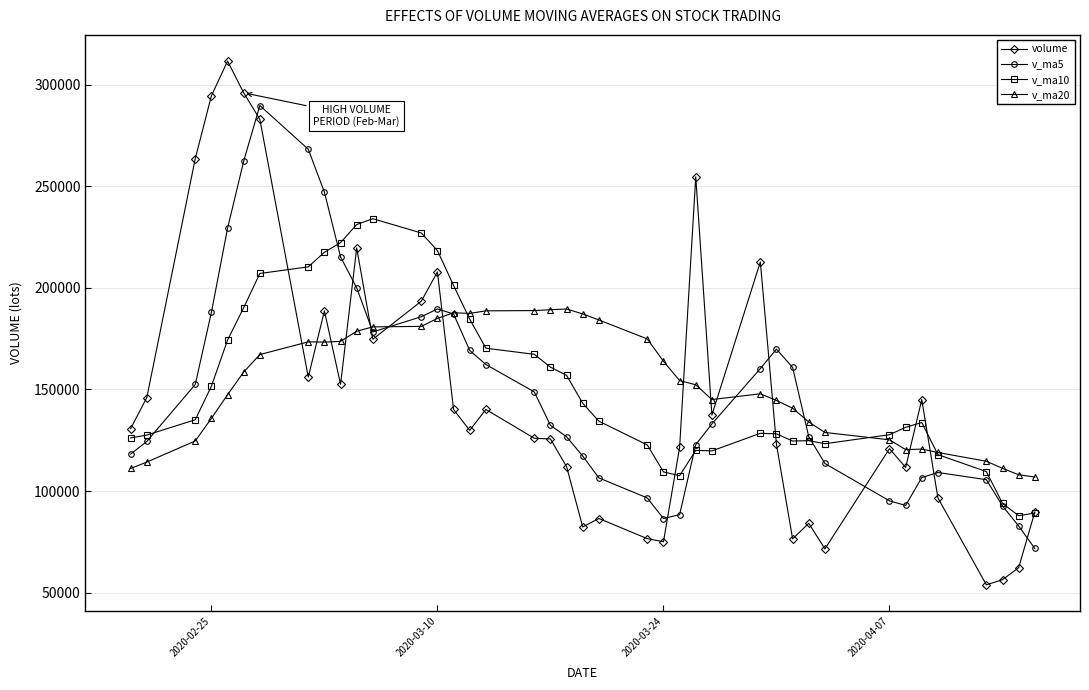

What is the lowest value of the volume series?

53863.8